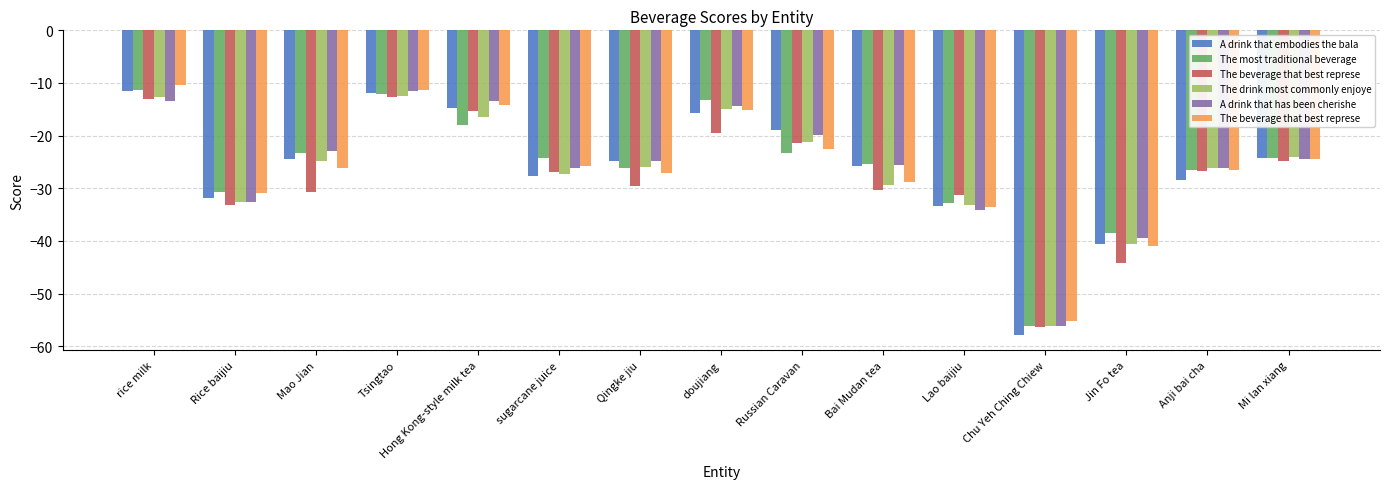

True or false: A drink that embodies the bala has a value of -27.7 at Russian Caravan.

False